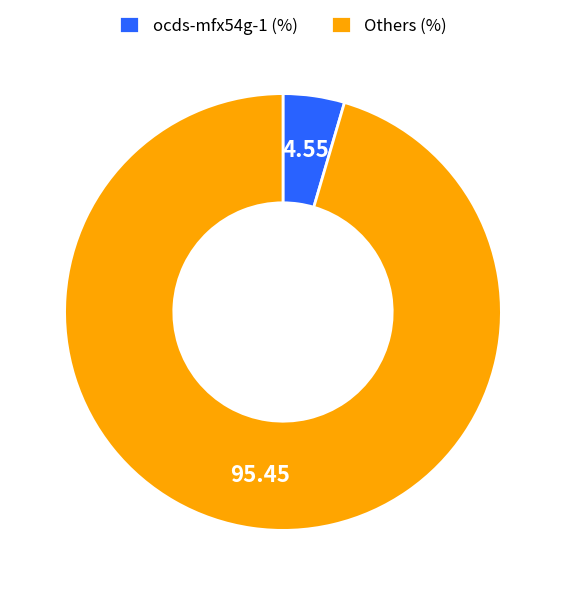

Which slice is the largest?

Others (%)